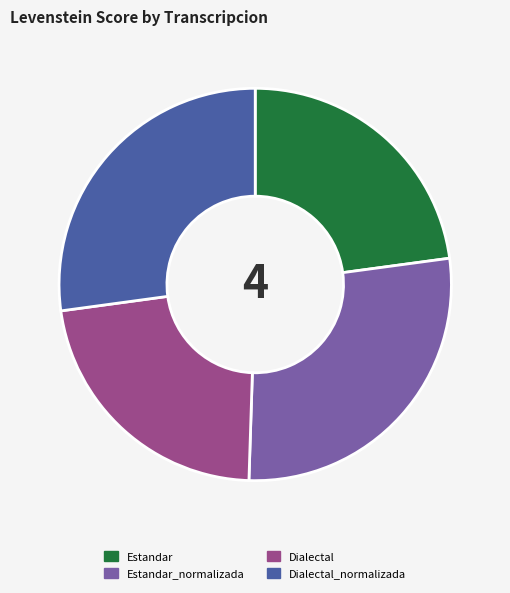

Which slice is the smallest?

Dialectal